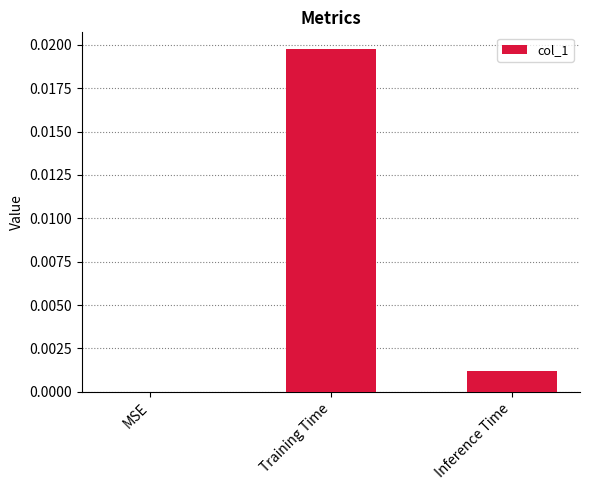

The value at Training Time is 0.0. True or false?

True